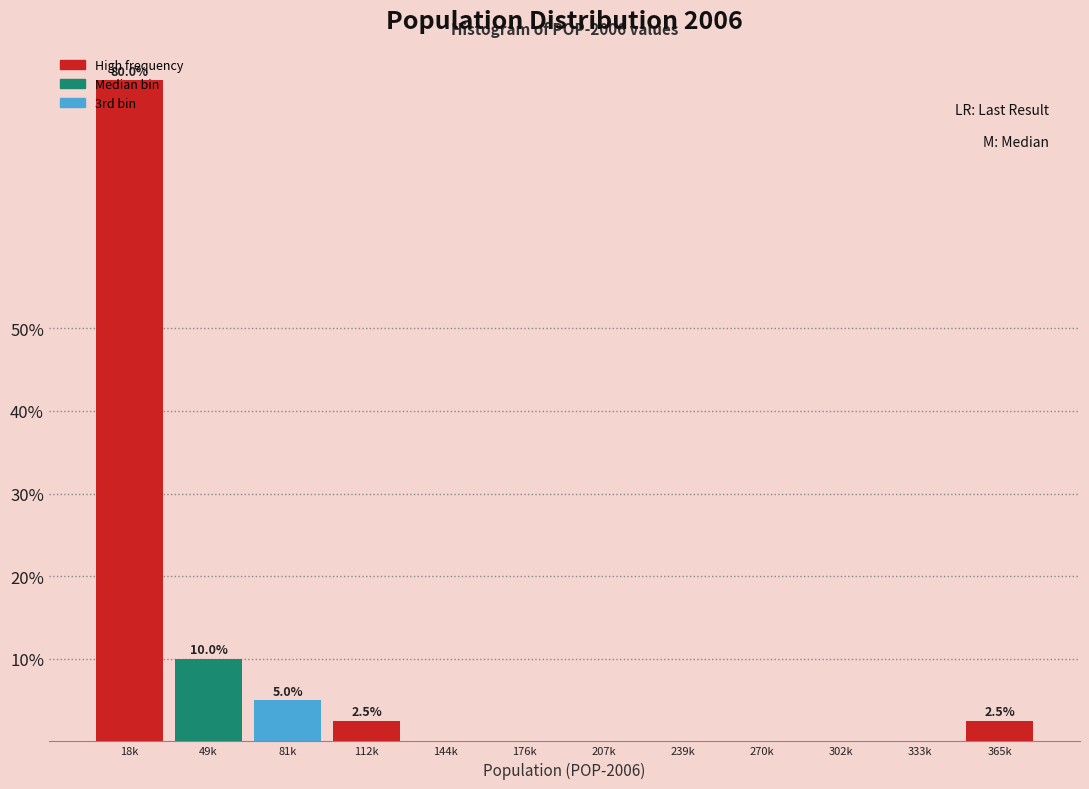

What is the sum of the values at 333k and 365k?

2.5